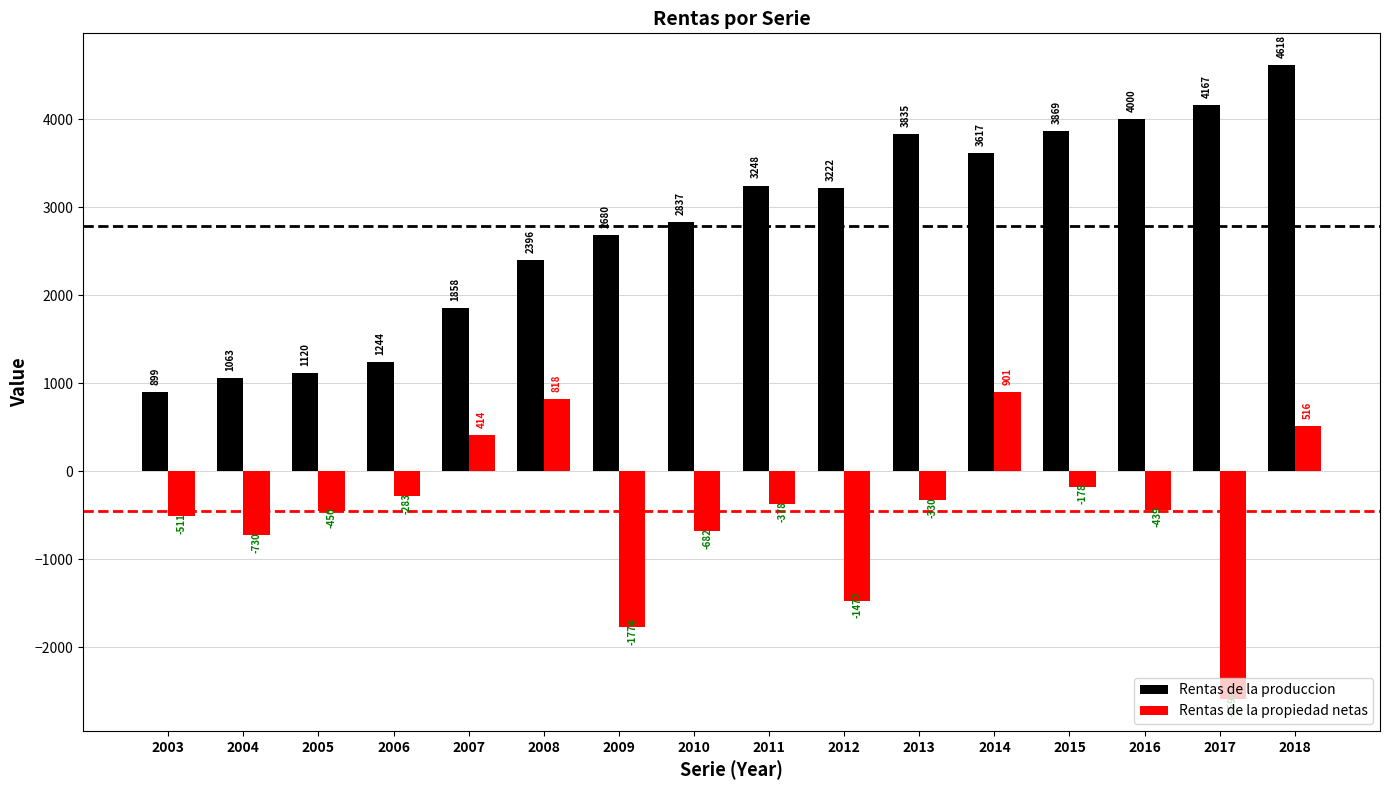

Between 2008 and 2010, which series saw the biggest shift?

Rentas de la propiedad netas